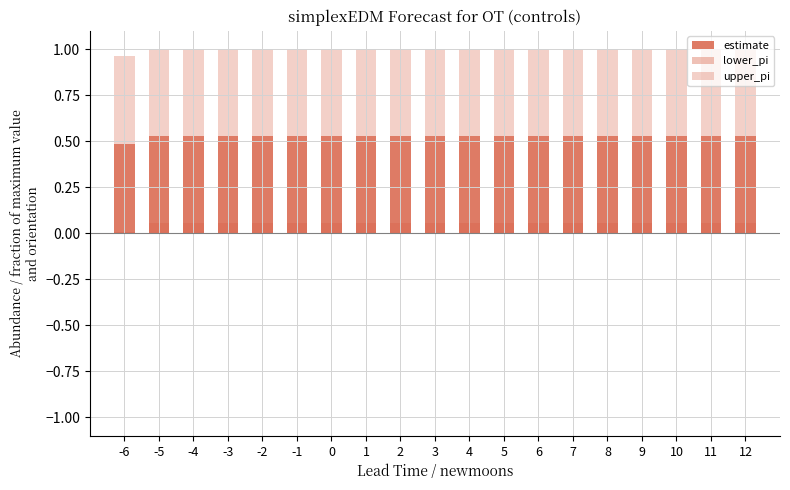

Which has a higher value, -6 or 10?

10